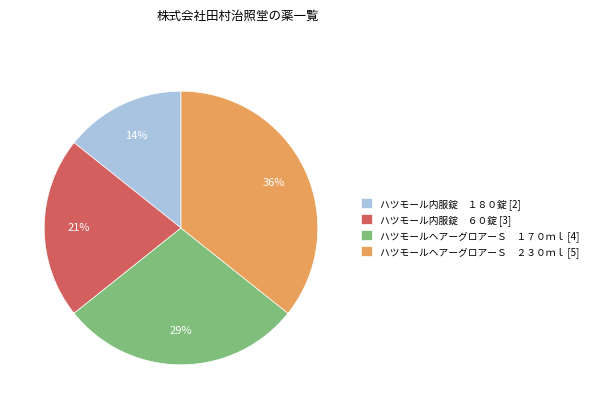

Is it true that ハツモールヘアーグロアーＳ ２３０ｍｌ [5] is 22% of the pie?

False